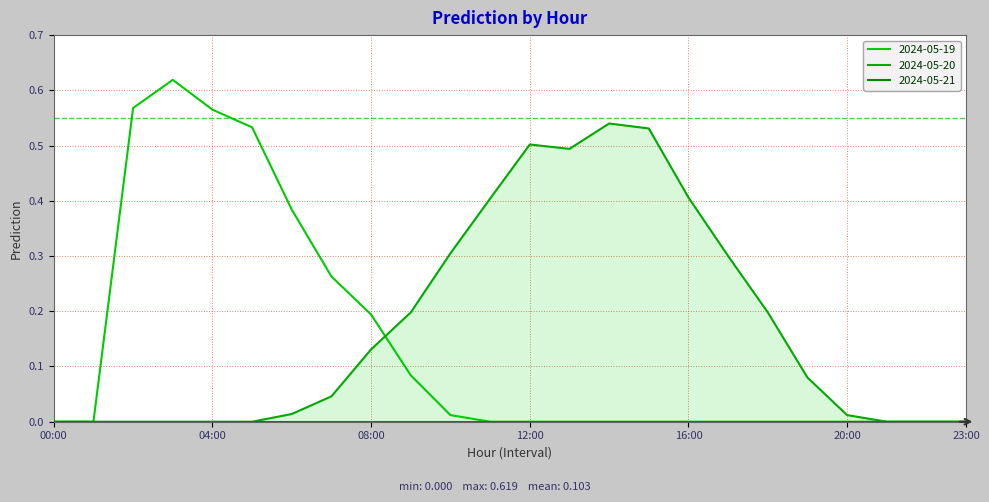

What is the difference between the maximum and minimum values in the 2024-05-20 series?

0.5